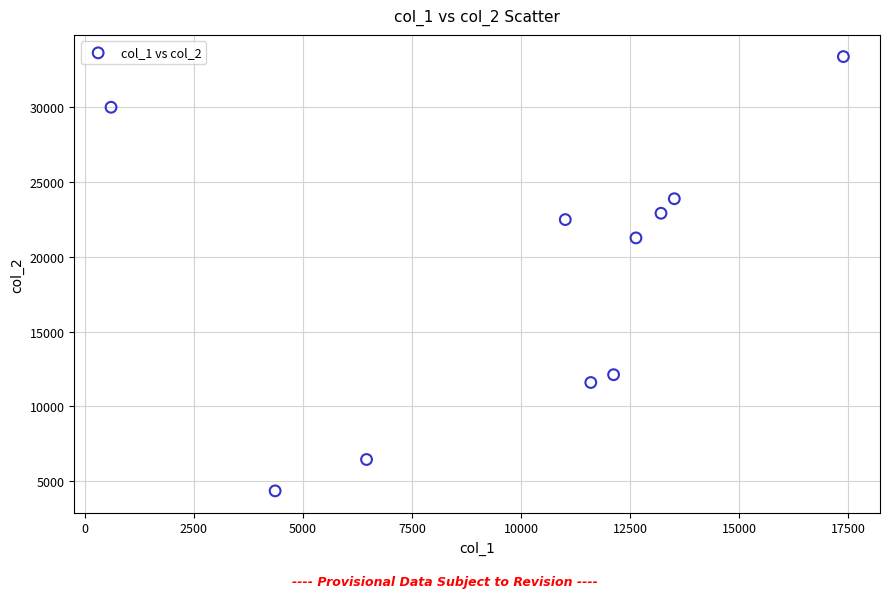

What is the range of X values (max minus min)?

16785